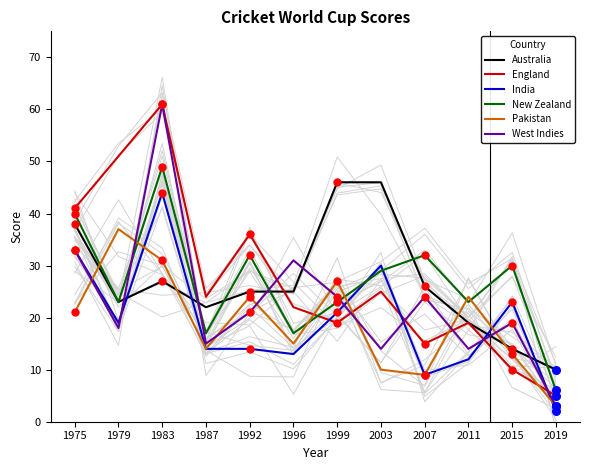

Which series has the widest spread of Y values?

West Indies